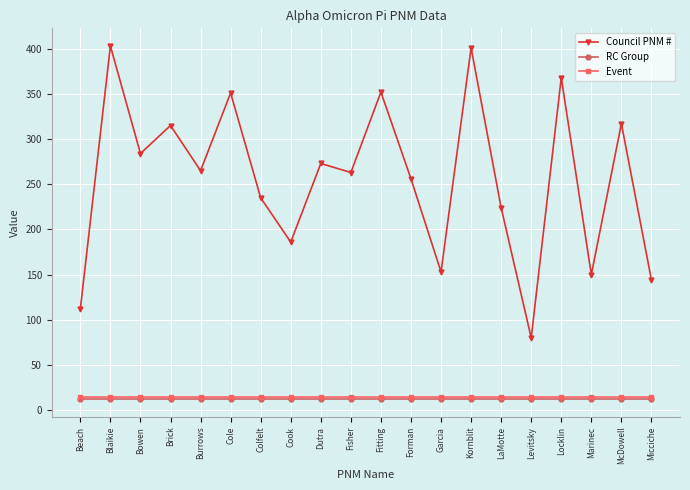

What is the spread (max minus min) of values at Levitsky?

68